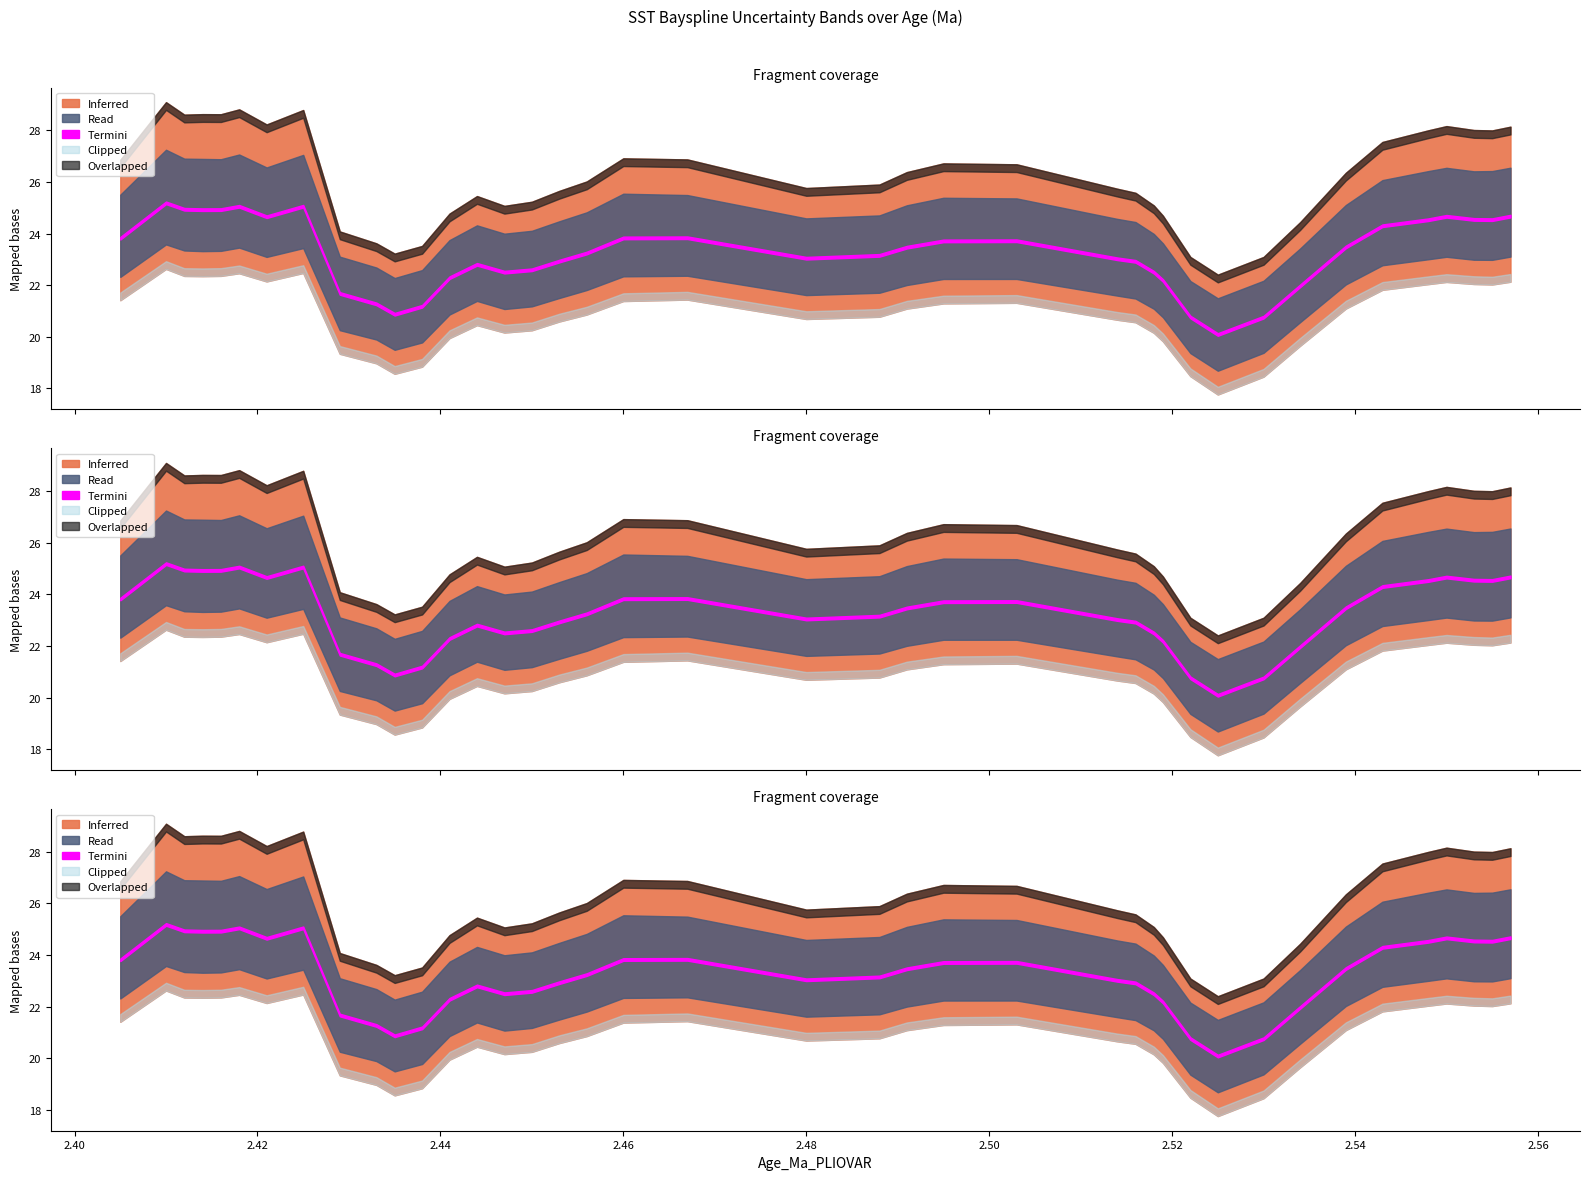

At which category does bayspline_median reach its first local peak?

2.41